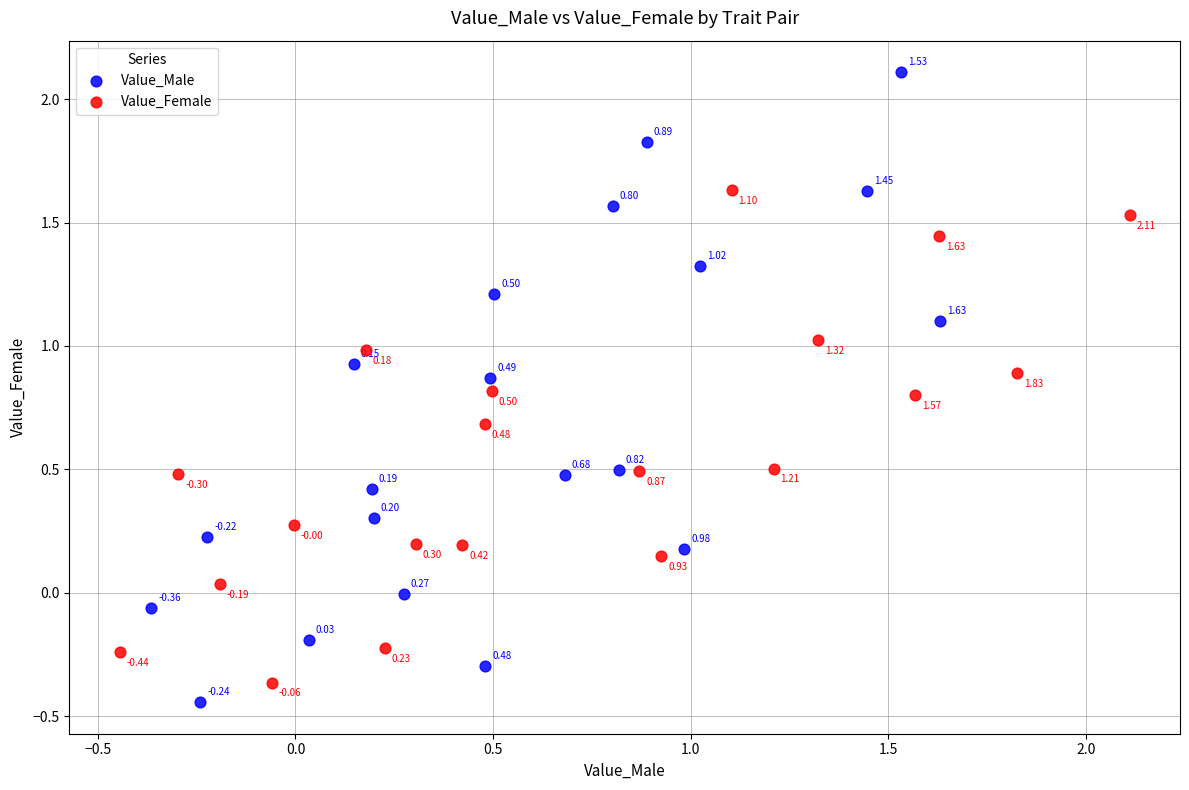

Which series has the widest spread of Y values?

Value_Male